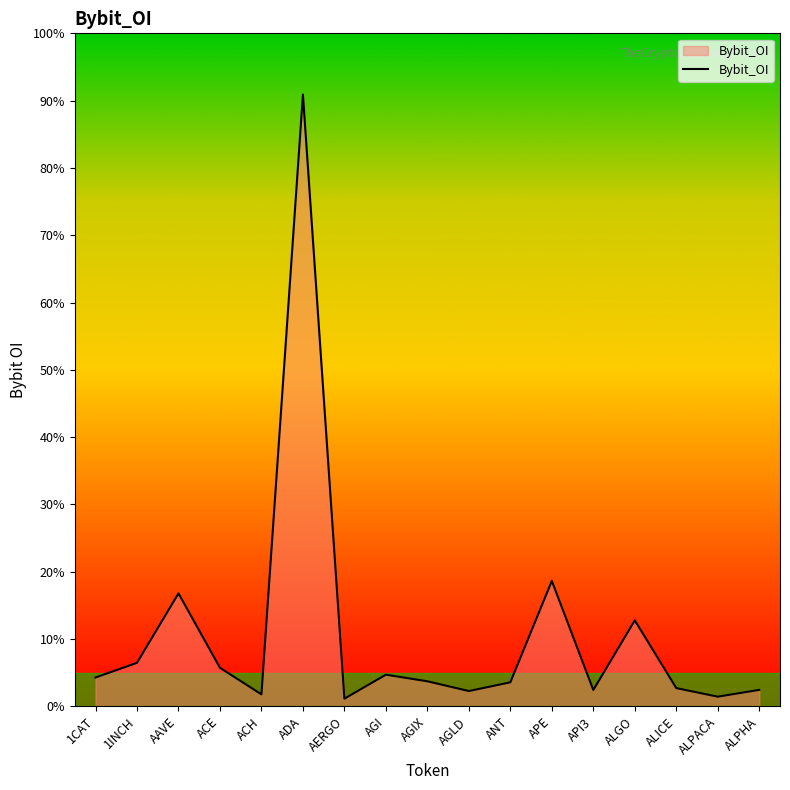

Is this an area chart (filled region under the line)?

Yes